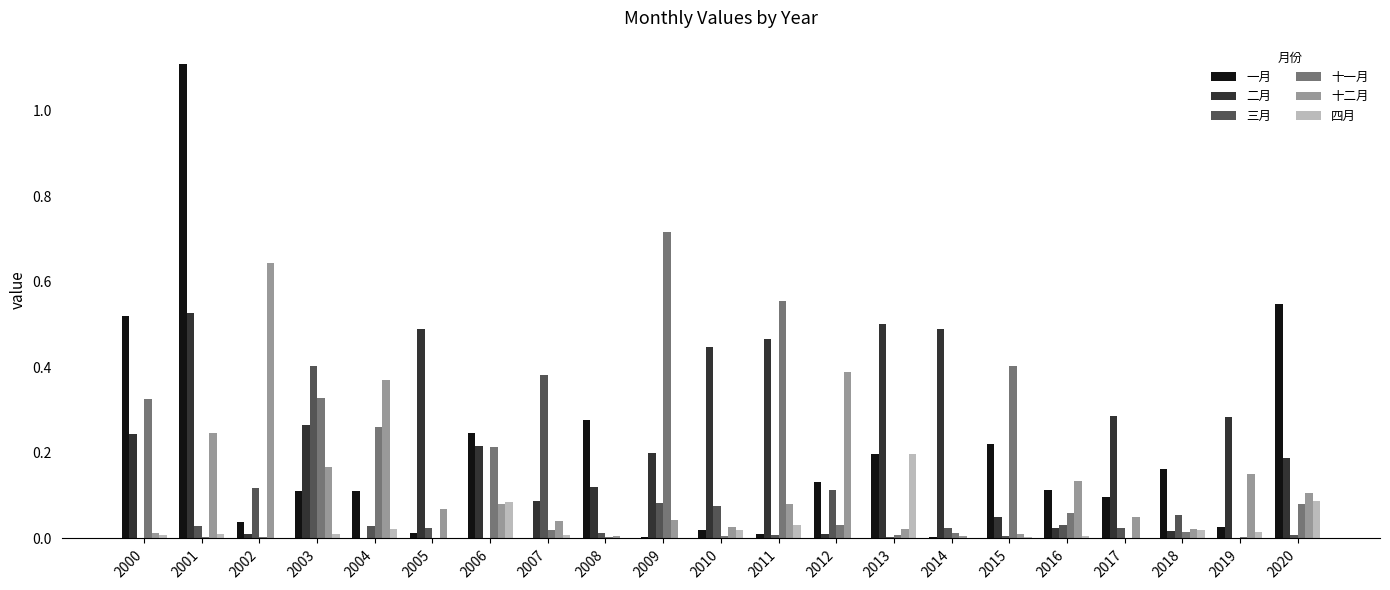

How many data points does each series have?

21